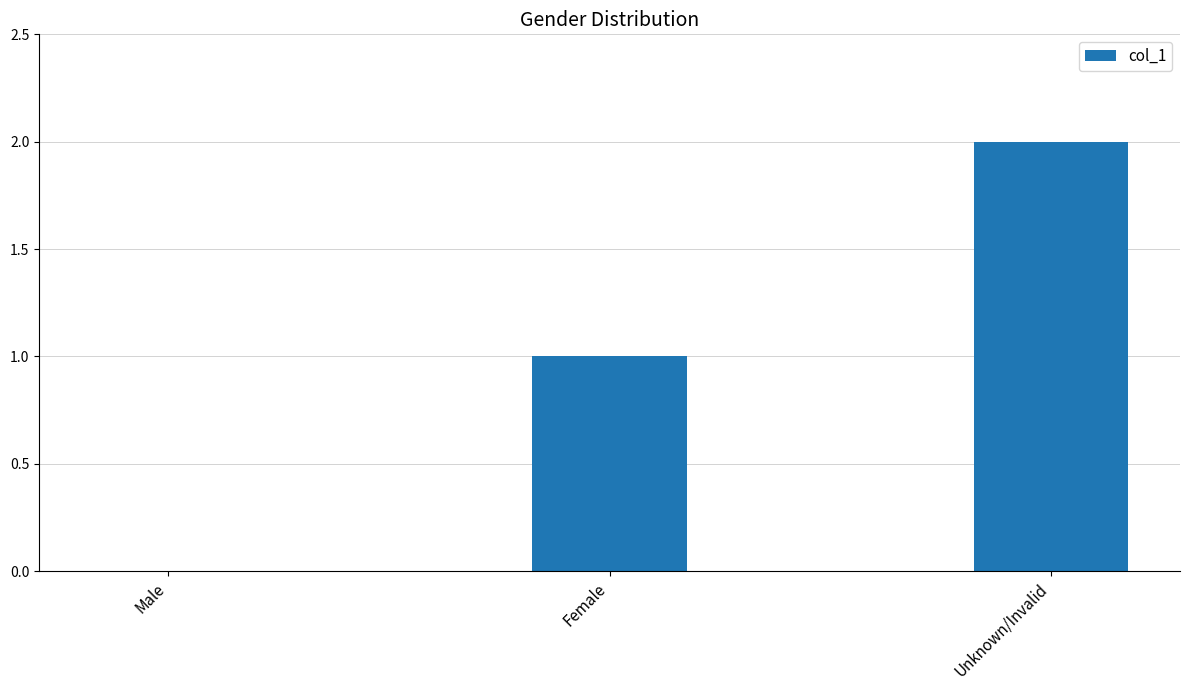

Does the chart contain stacked bars?

No